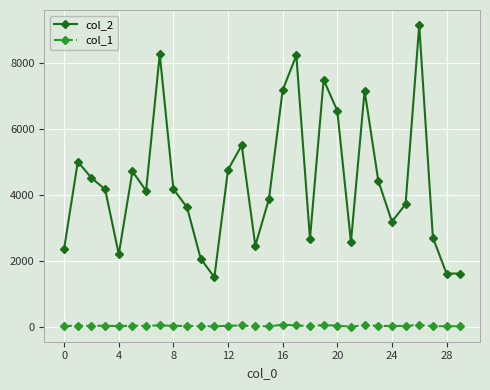

Which series has the largest total across all categories?

col_2